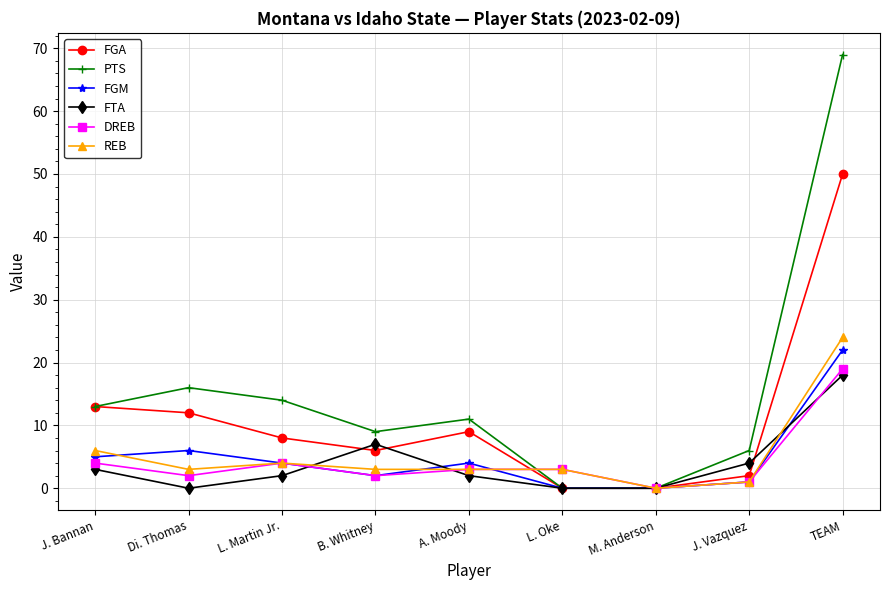

List the series in order of their peak value, lowest first.

FTA, DREB, FGM, REB, FGA, PTS